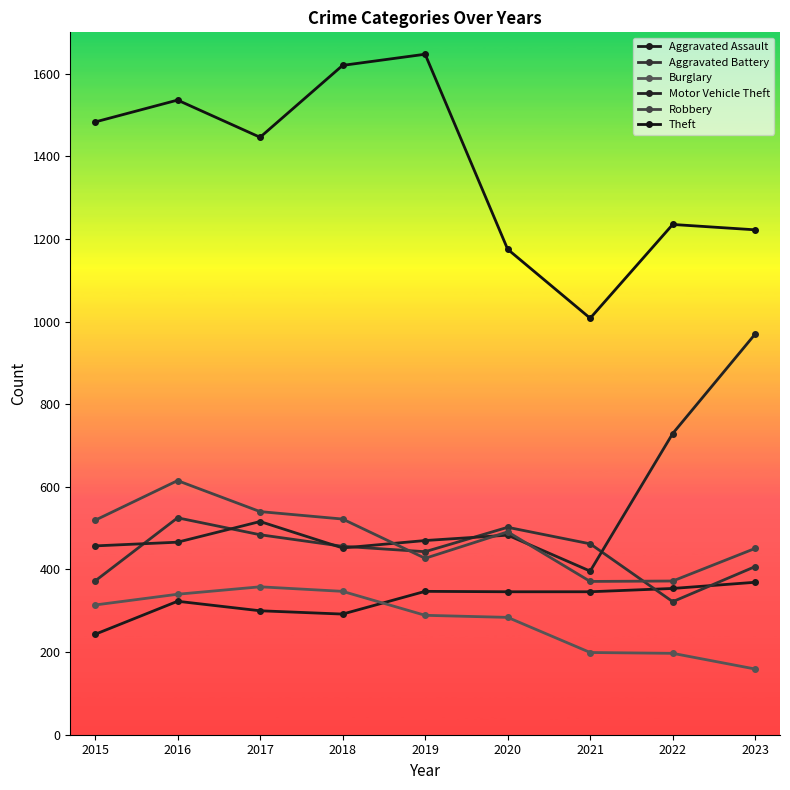

Is it true that Burglary equals 199 at 2021?

True